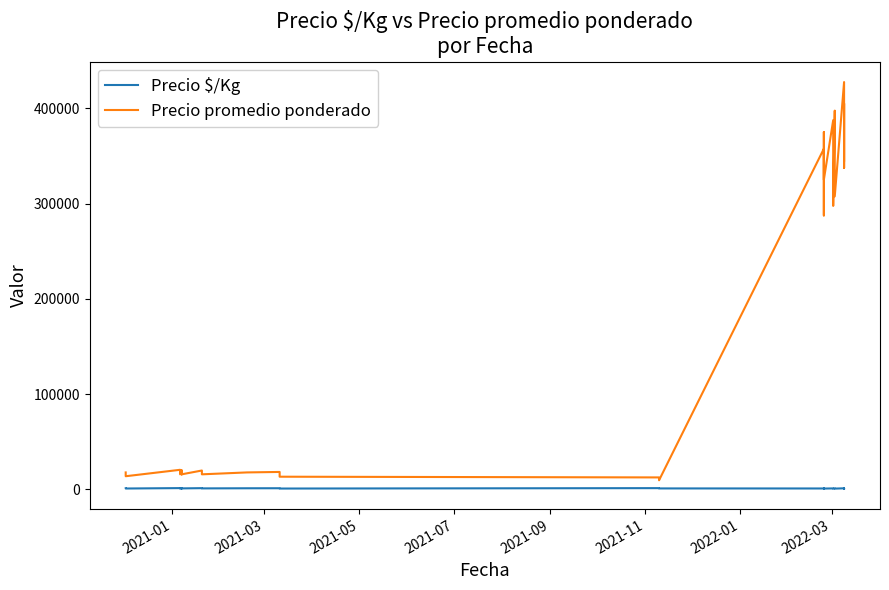

True or false: Precio $/Kg has more than 0 points higher than both neighbors.

True